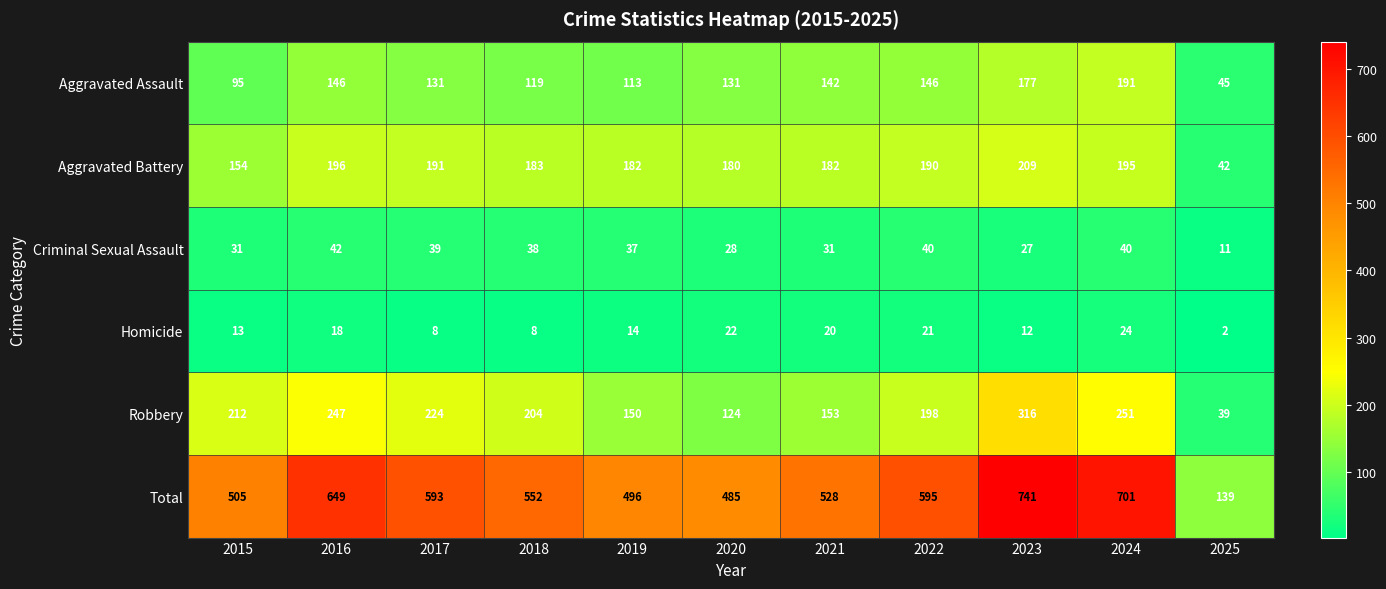

True or false: Aggravated Assault has a value of 146 at 2022.

True